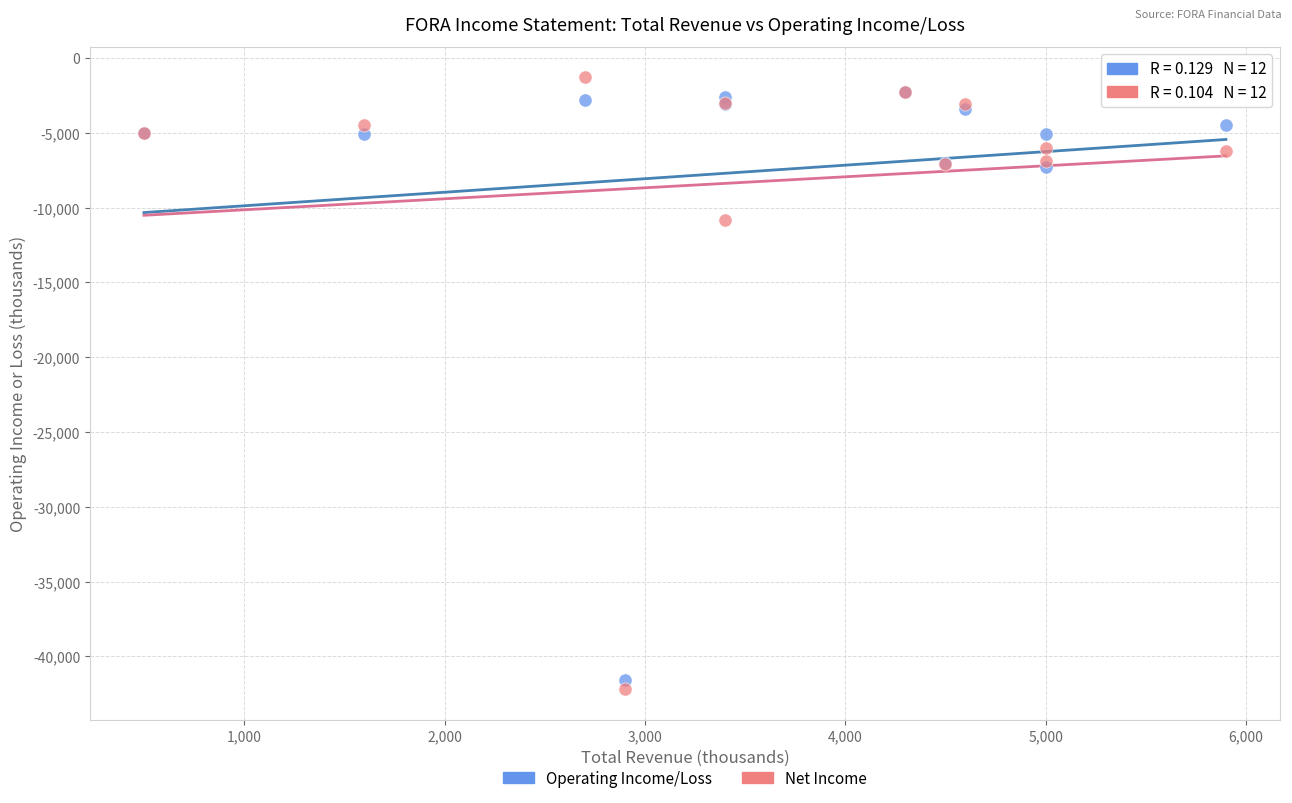

Across all series, what Y value is closest to -21750?

-10800